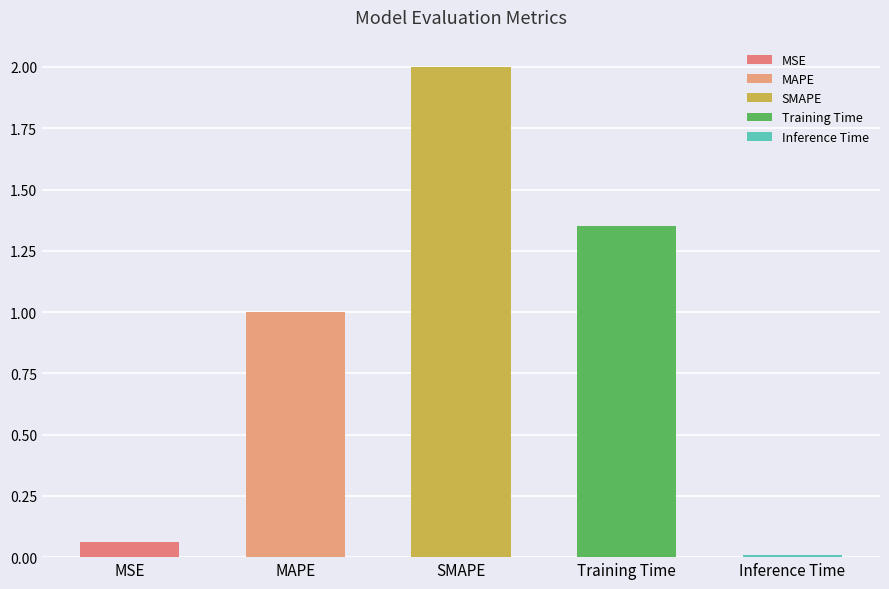

True or false: the data shows 1.3 at Training Time.

True